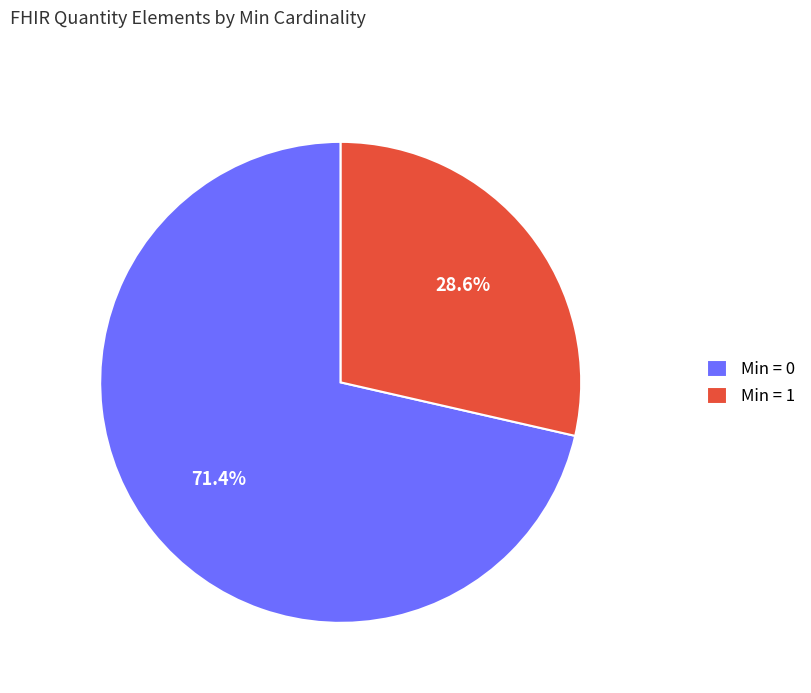

Rank the categories by value from lowest to highest.

Min = 1, Min = 0